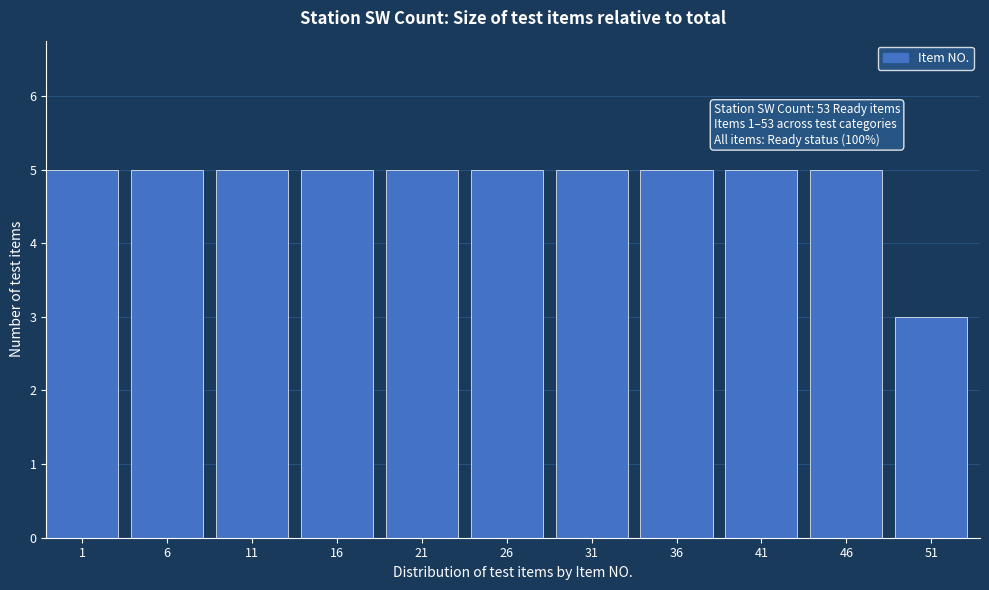

Reading left to right, transcribe all the data shown in this chart.

5	5	5	5	5	5	5	5	5	5	3